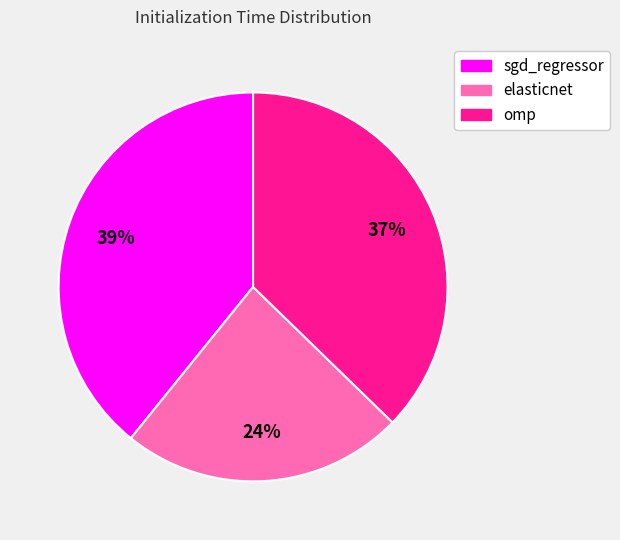

True or false: elasticnet accounts for 24% of the total.

True